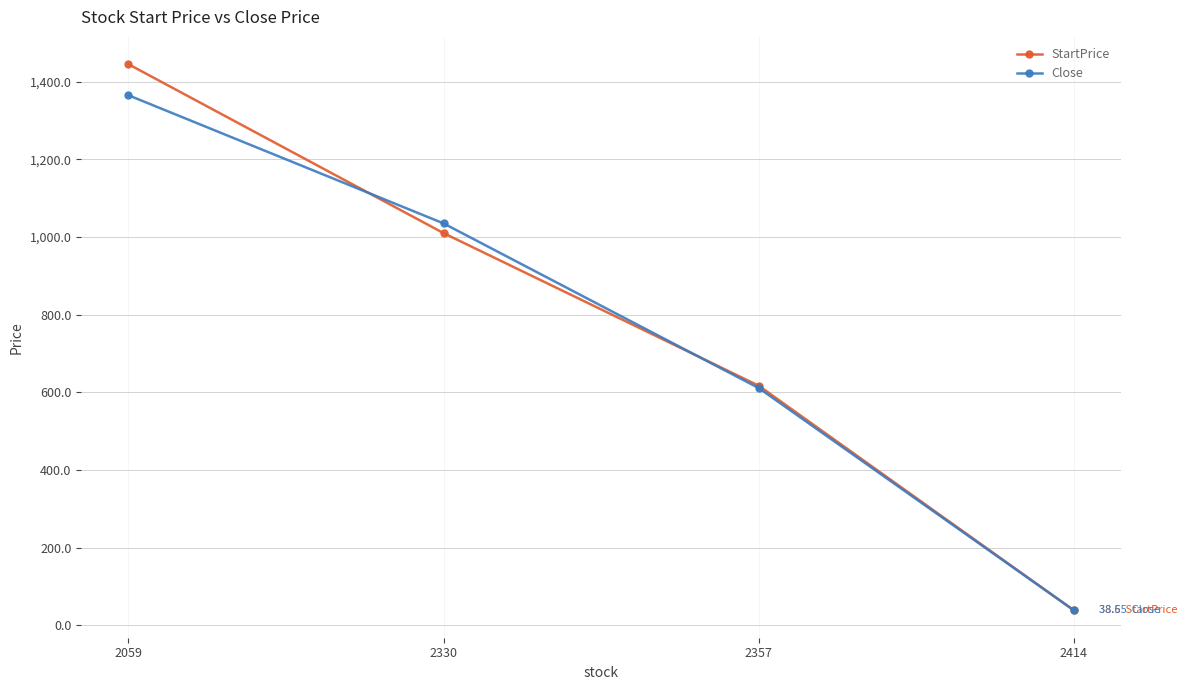

Between which two adjacent categories do Close and StartPrice first intersect?

2059 and 2330